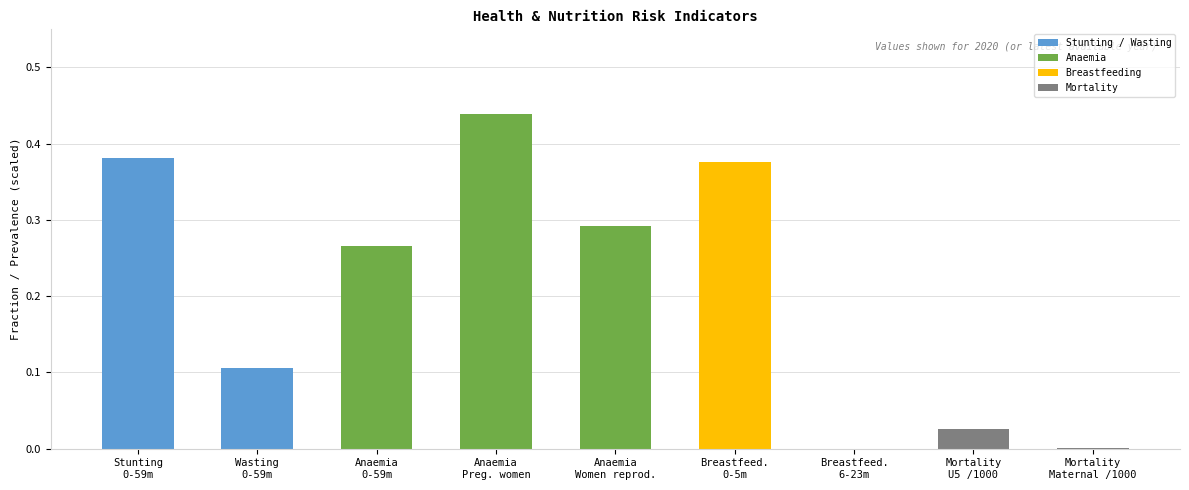

Reading right to left, transcribe all the data shown in this chart.

0.0	0.0	0.0	0.4	0.3	0.4	0.3	0.1	0.4